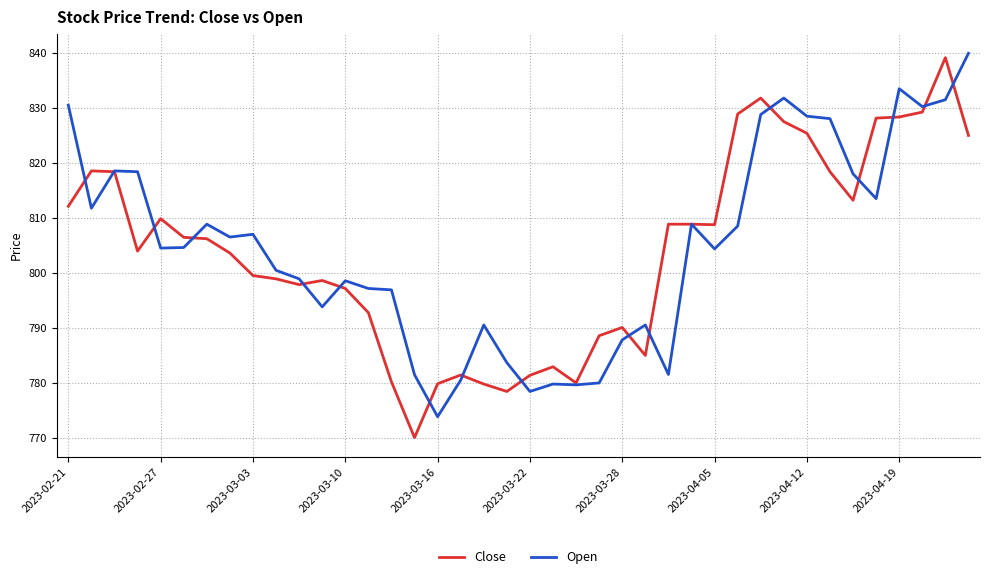

What is the maximum value for Close?

839.1